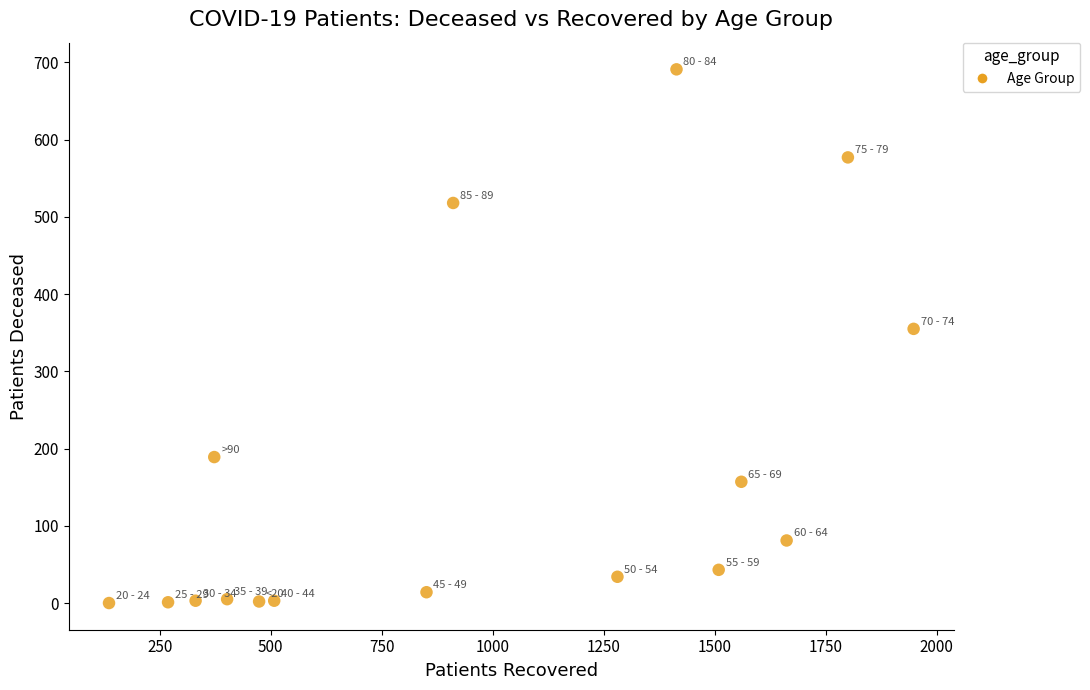

What Y value in the scatter plot is closest to 345?

355